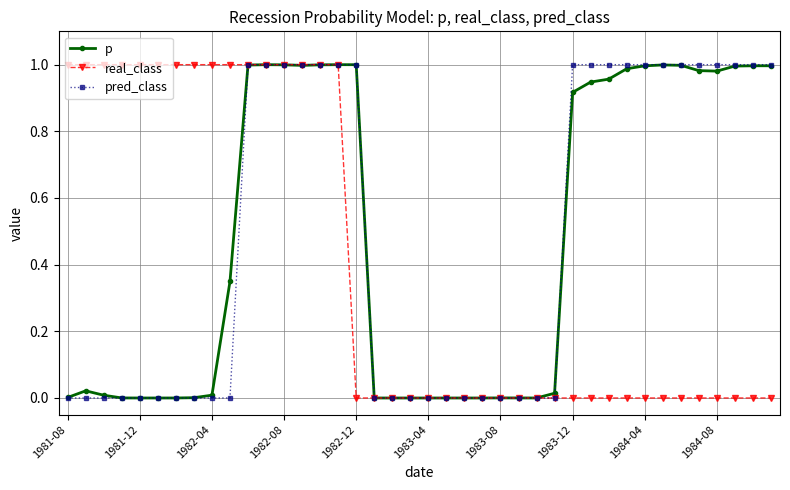

Does the chart have visible grid lines?

Yes